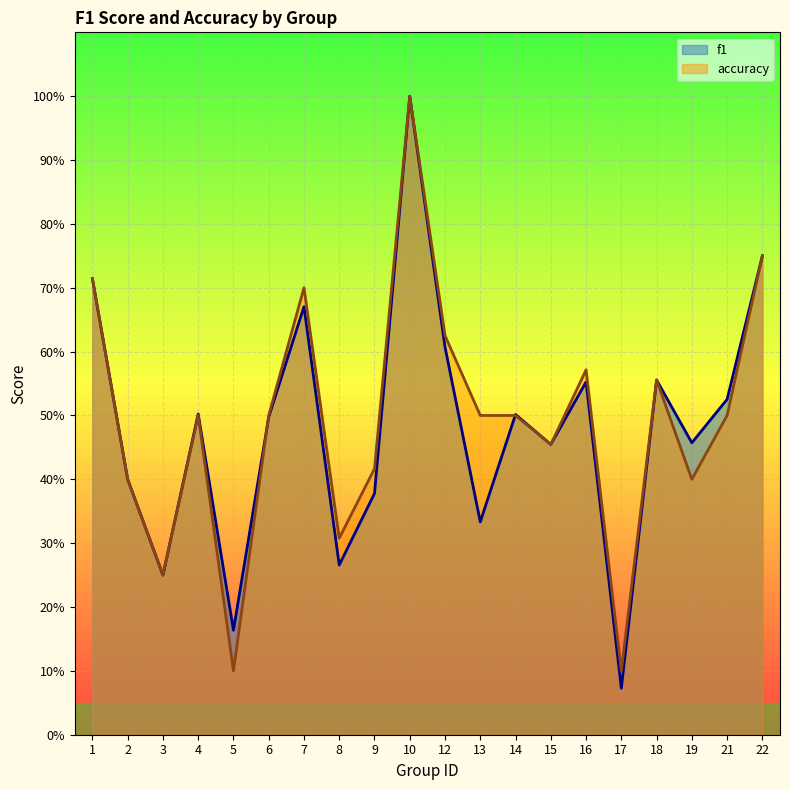

What are all the series names shown in the legend?

f1, accuracy